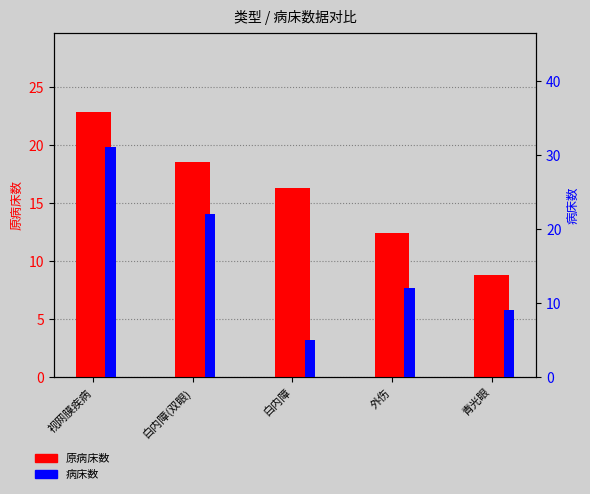

What is the label of the 3rd bar from the right?

白内障